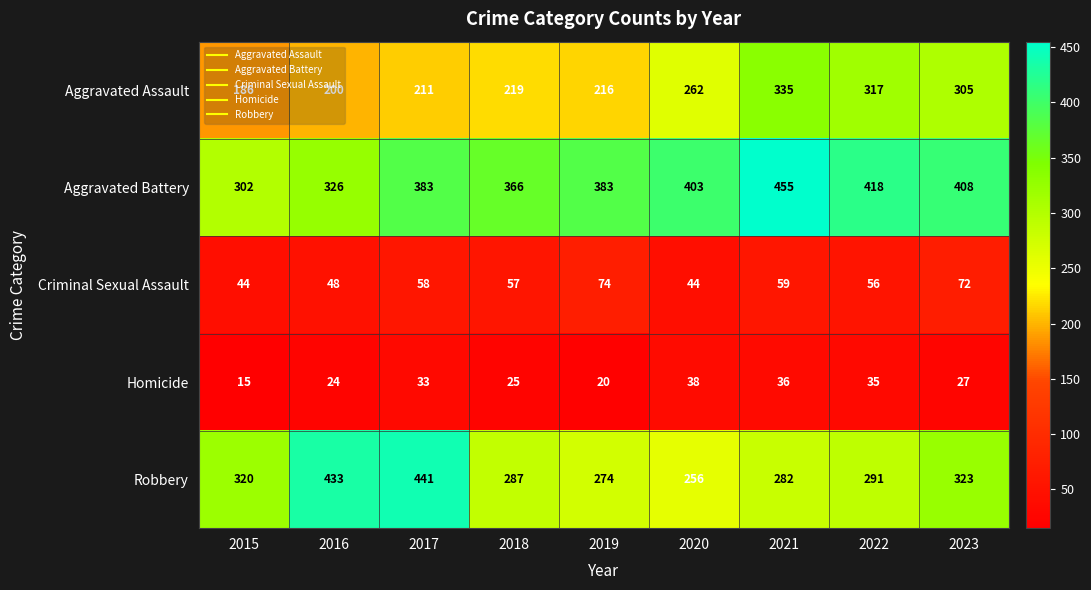

The Aggravated Battery series shows 274 at 2020. True or false?

False